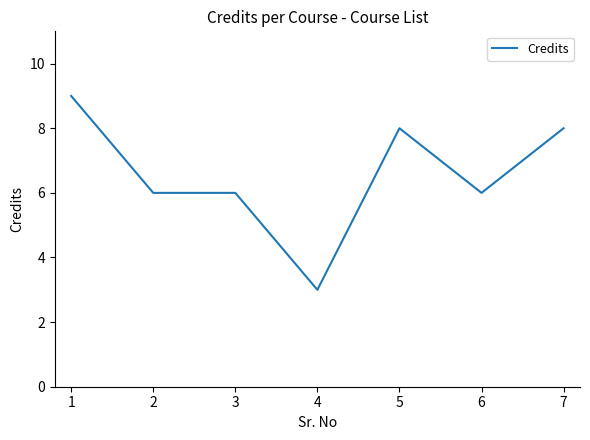

How many values are between 6 and 8?

5